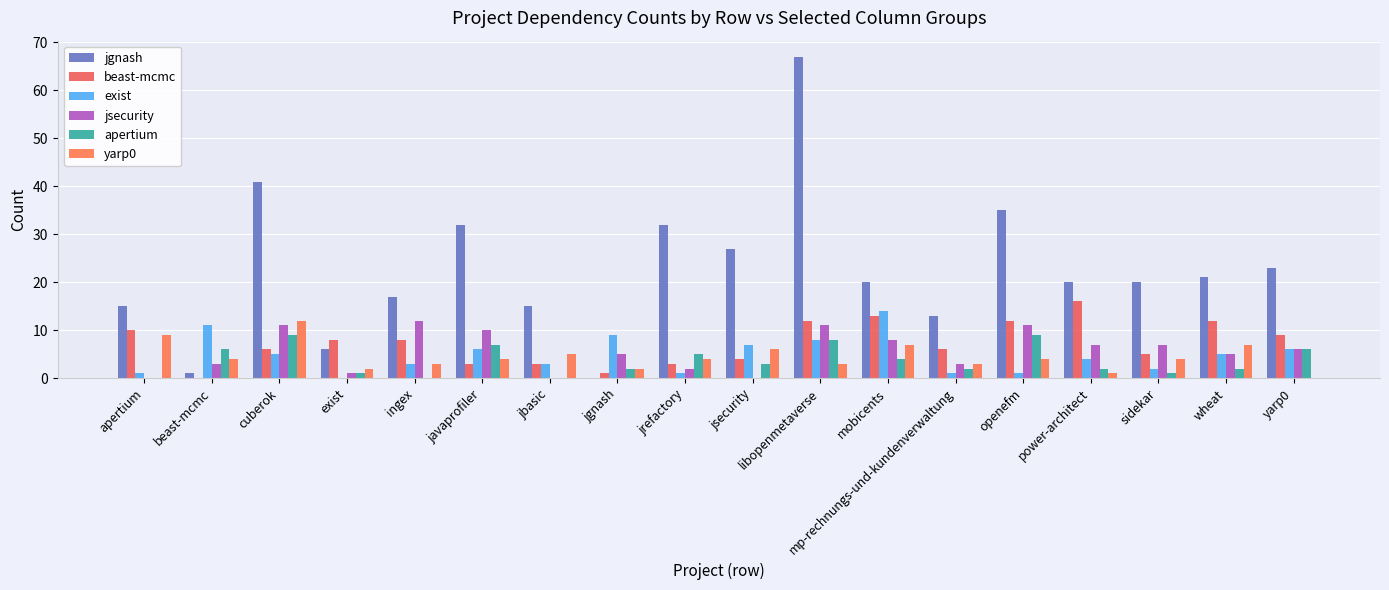

How many data points does each series have?

18